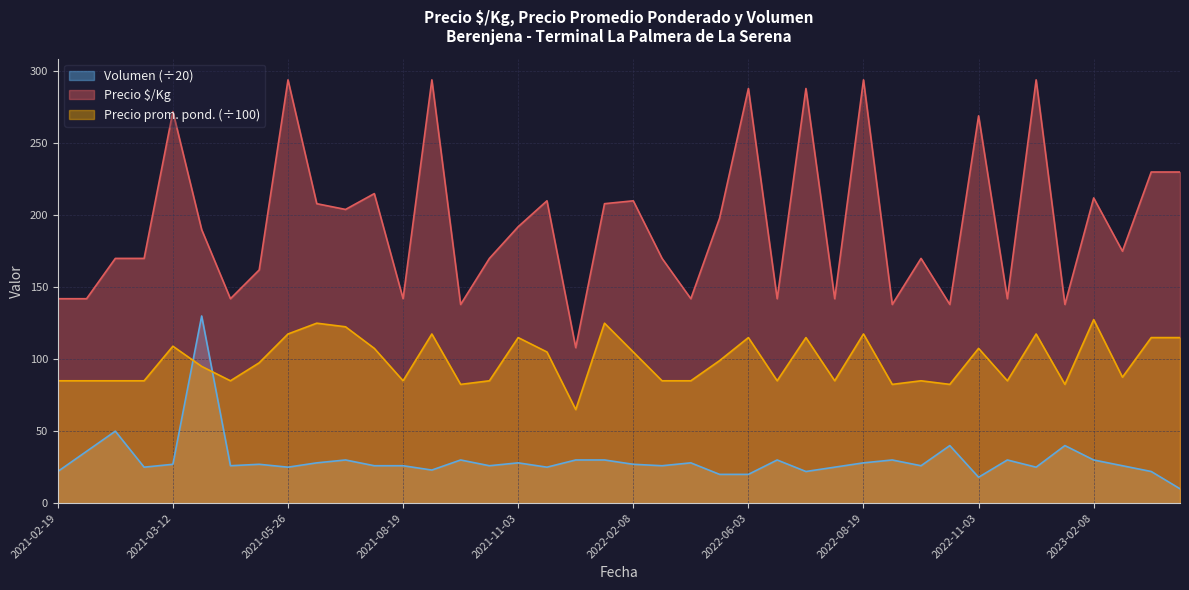

What is the total value across all series at 2021-03-05?

305.0